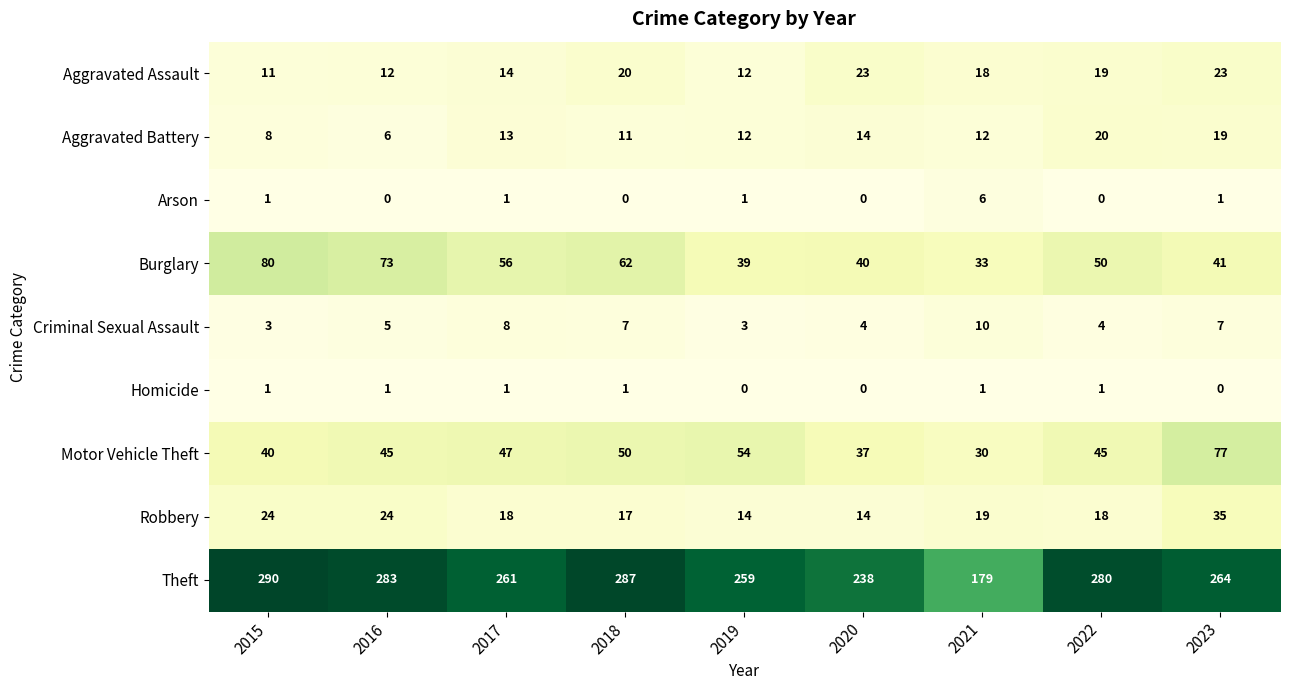

Which category has the lowest value in the Aggravated Battery series?

2016